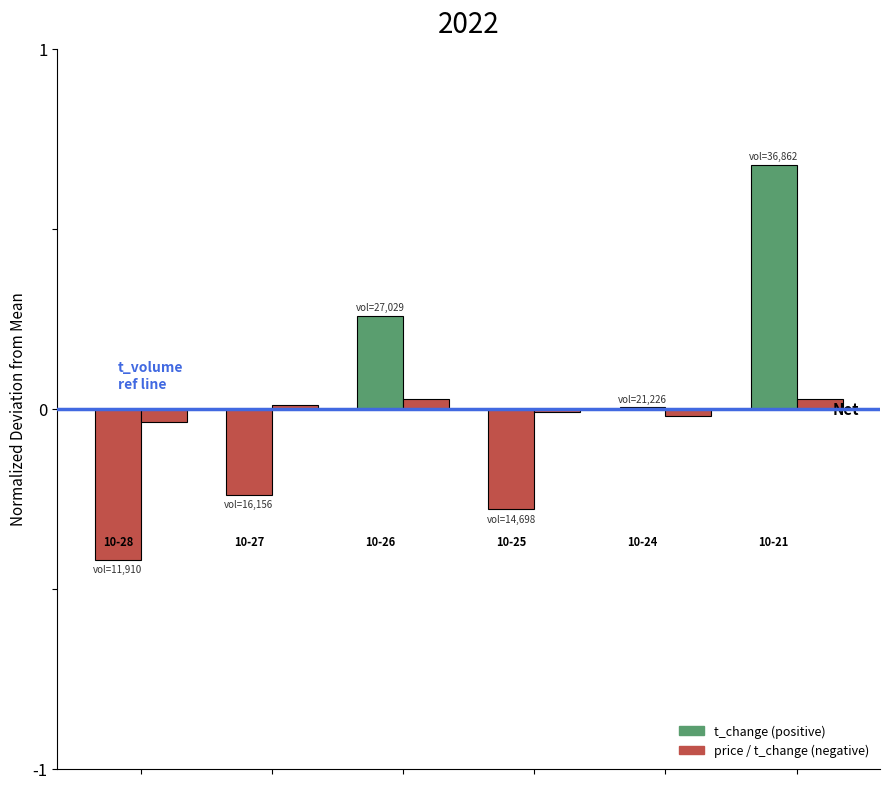

How many distinct data groups are displayed?

2